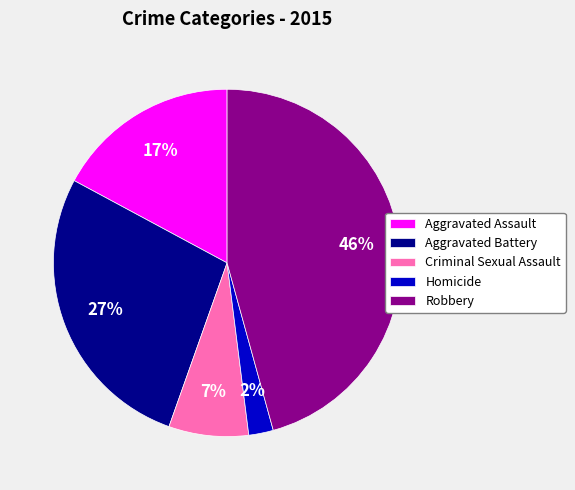

Which category has the smallest portion of the pie?

Homicide